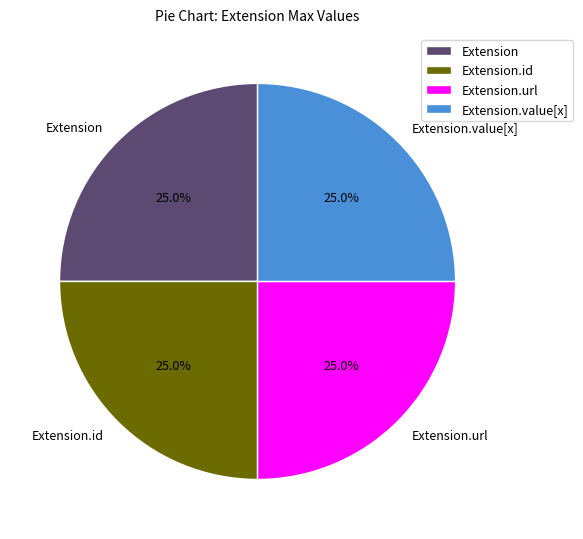

Combined, what portion of the pie is Extension.id and Extension.url?

50.0%